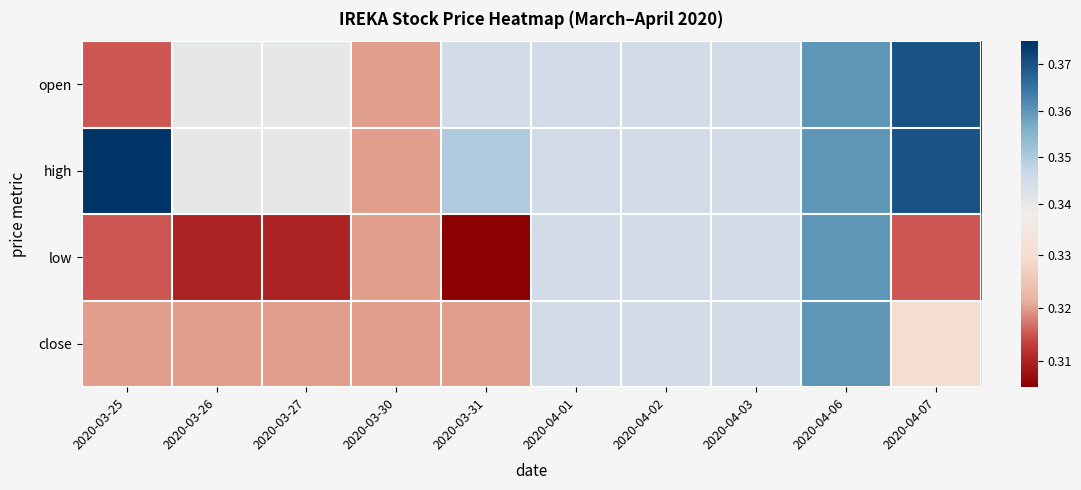

Reading left to right, what are all the values shown in this chart?

open: 2020-03-25=0.3	2020-03-26=0.3	2020-03-27=0.3	2020-03-30=0.3	2020-03-31=0.3	2020-04-01=0.3	2020-04-02=0.3	2020-04-03=0.3	2020-04-06=0.4	2020-04-07=0.4
high: 2020-03-25=0.4	2020-03-26=0.3	2020-03-27=0.3	2020-03-30=0.3	2020-03-31=0.3	2020-04-01=0.3	2020-04-02=0.3	2020-04-03=0.3	2020-04-06=0.4	2020-04-07=0.4
low: 2020-03-25=0.3	2020-03-26=0.3	2020-03-27=0.3	2020-03-30=0.3	2020-03-31=0.3	2020-04-01=0.3	2020-04-02=0.3	2020-04-03=0.3	2020-04-06=0.4	2020-04-07=0.3
close: 2020-03-25=0.3	2020-03-26=0.3	2020-03-27=0.3	2020-03-30=0.3	2020-03-31=0.3	2020-04-01=0.3	2020-04-02=0.3	2020-04-03=0.3	2020-04-06=0.4	2020-04-07=0.3